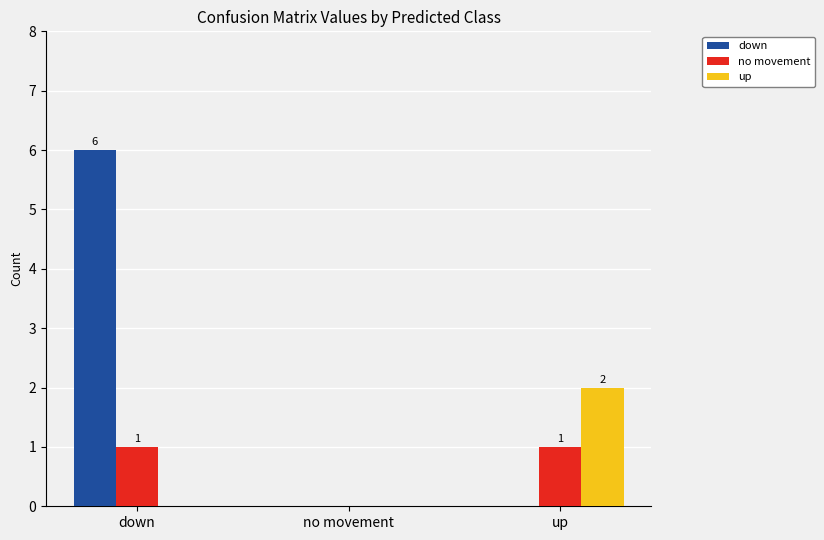

Is it true that down equals 0 at no movement?

True